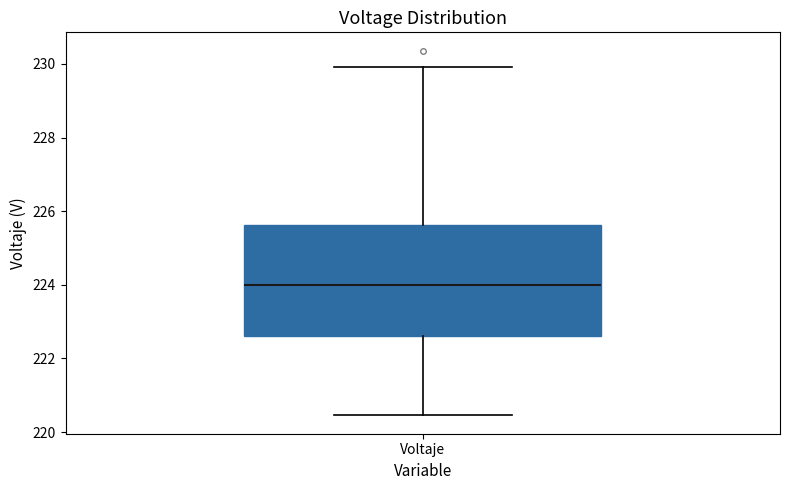

Read this box plot against the y-axis: the position of the median line, the range covered by the box, and the ends of both whiskers. The values are not printed on the chart, so give them approximately, as read against the axis.

median 224.0, box 222.6 to 225.6, whiskers 220.4 to 230.0